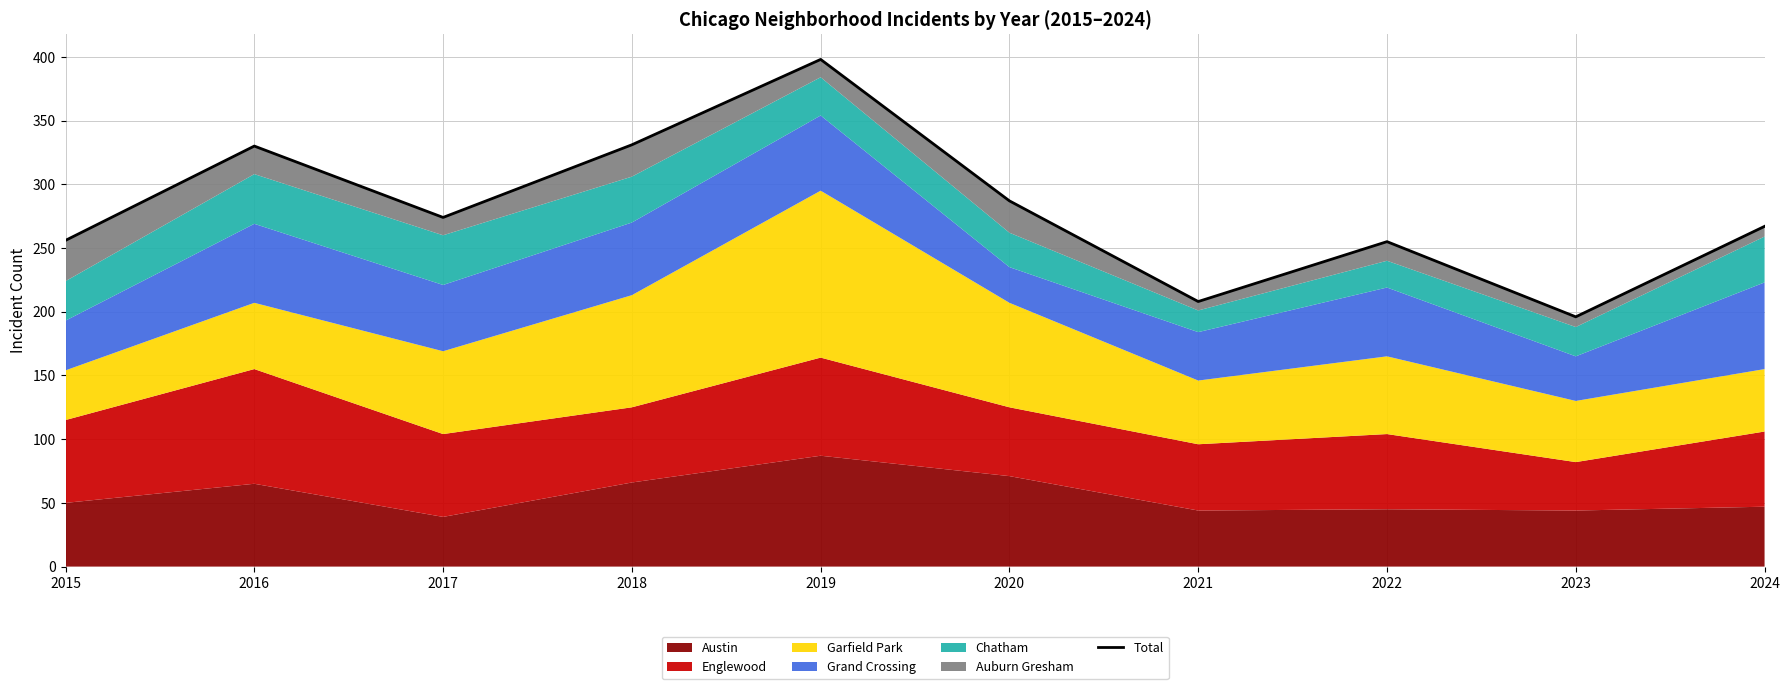

True or false: the data shows 274 at 2017.

True